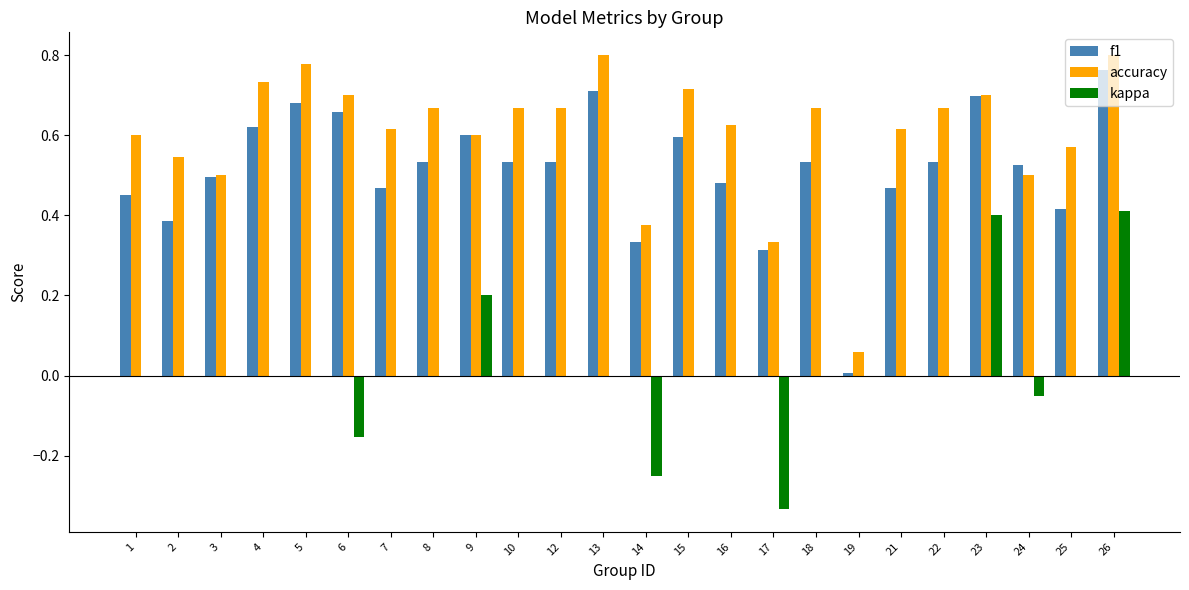

What is the sum of all f1 values?

12.3